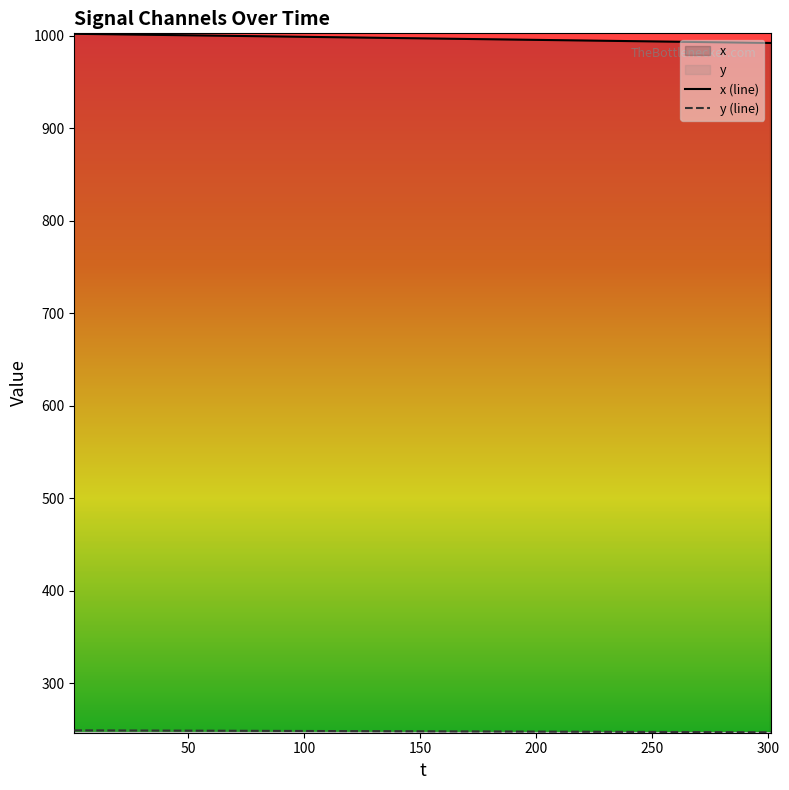

How many values in the y (line) series are below 248?

14